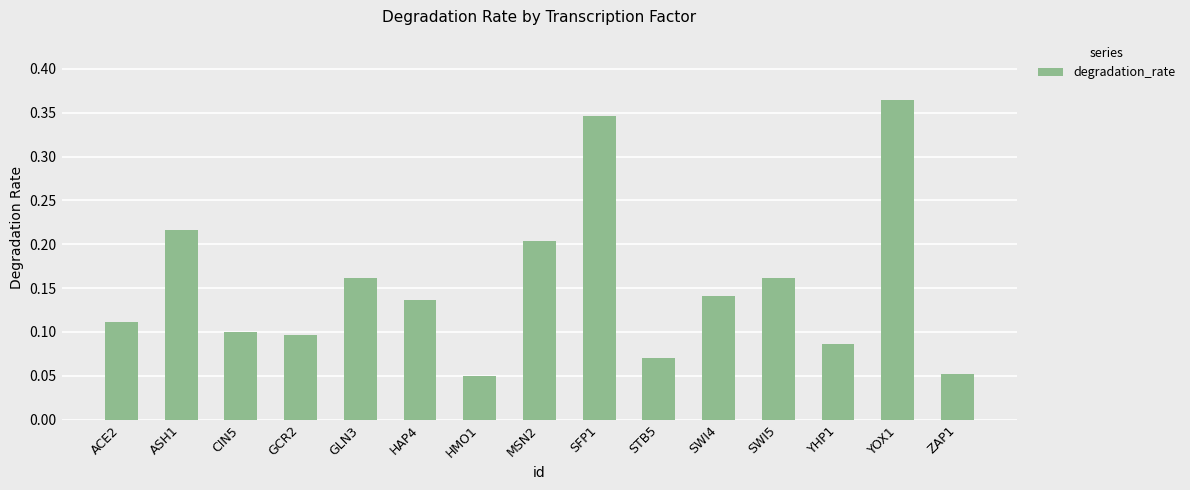

What is the label of the 1st bar from the right?

ZAP1